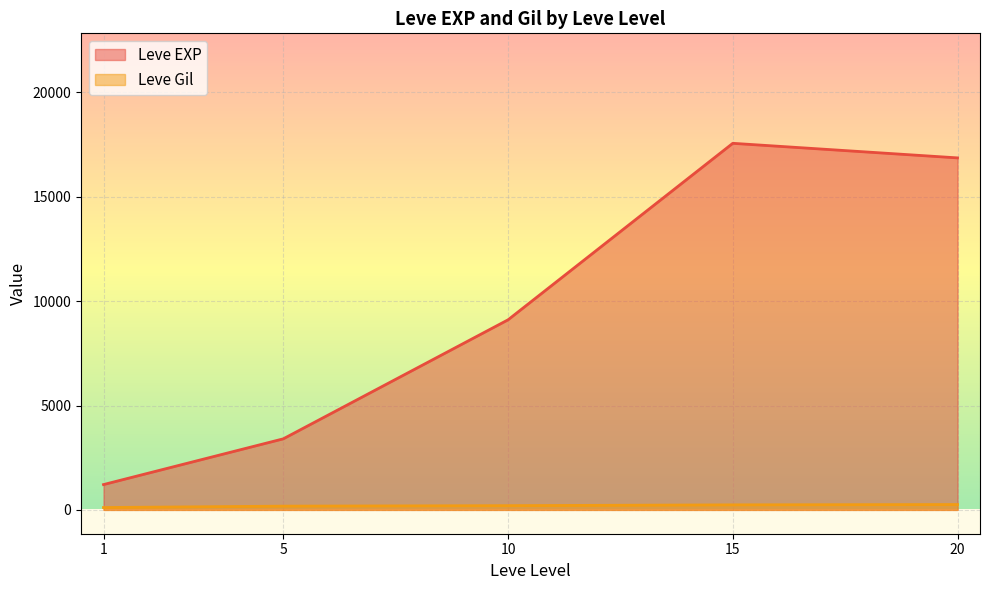

At which label is Leve EXP closest to 11795?

10